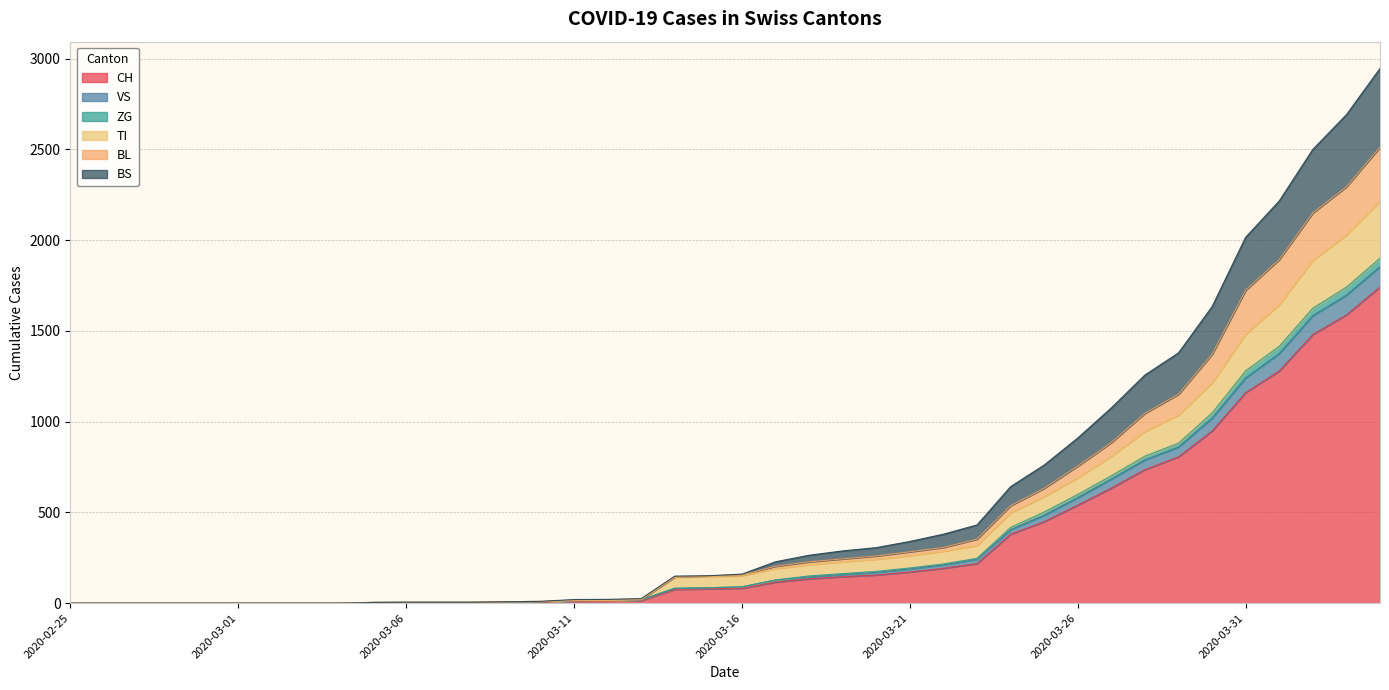

What are all the series names shown in the legend?

CH, VS, ZG, TI, BL, BS